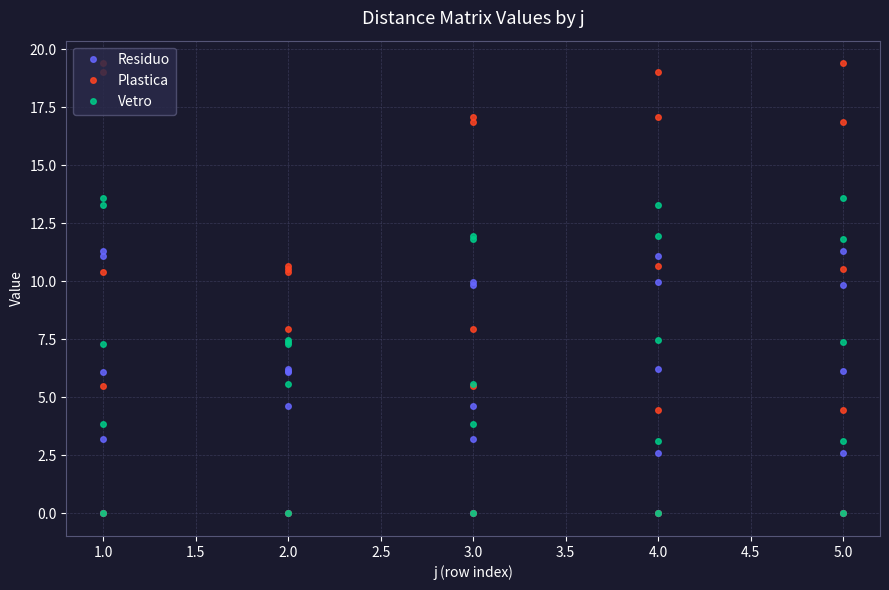

True or false: Residuo has more than 1 interior local peaks.

True